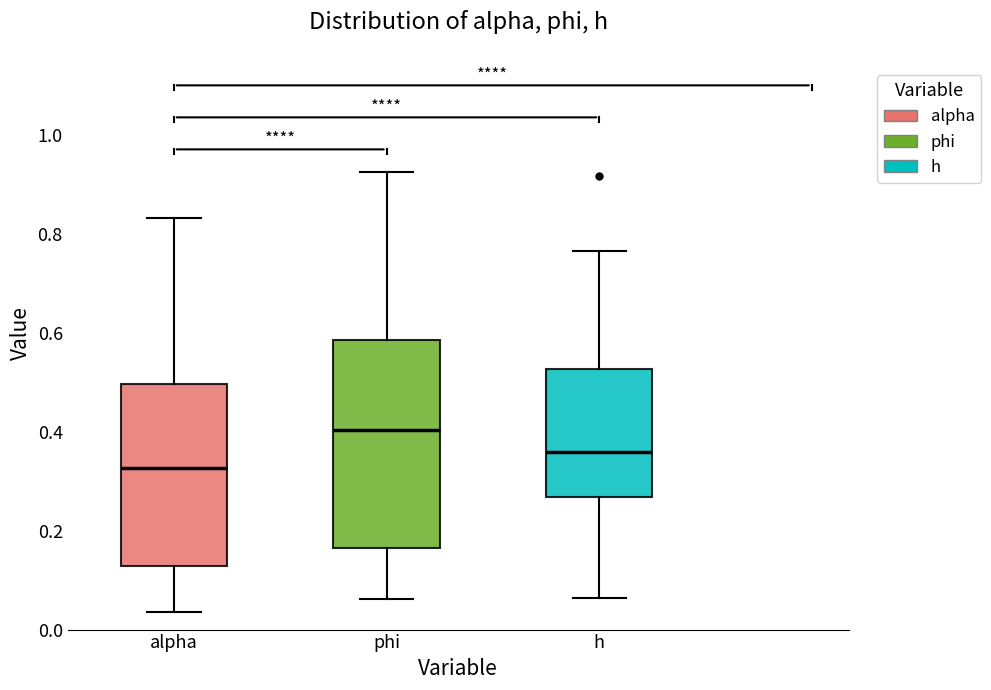

Which box is the tallest, from its lower edge to its upper edge?

phi